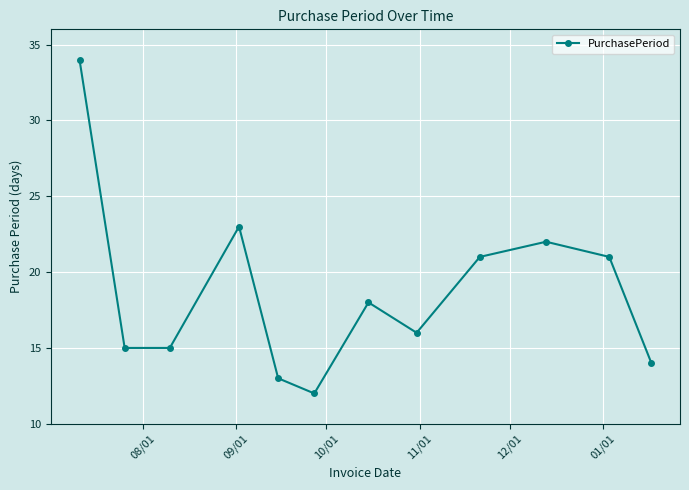

True or false: the data has more than 0 interior local peaks.

True